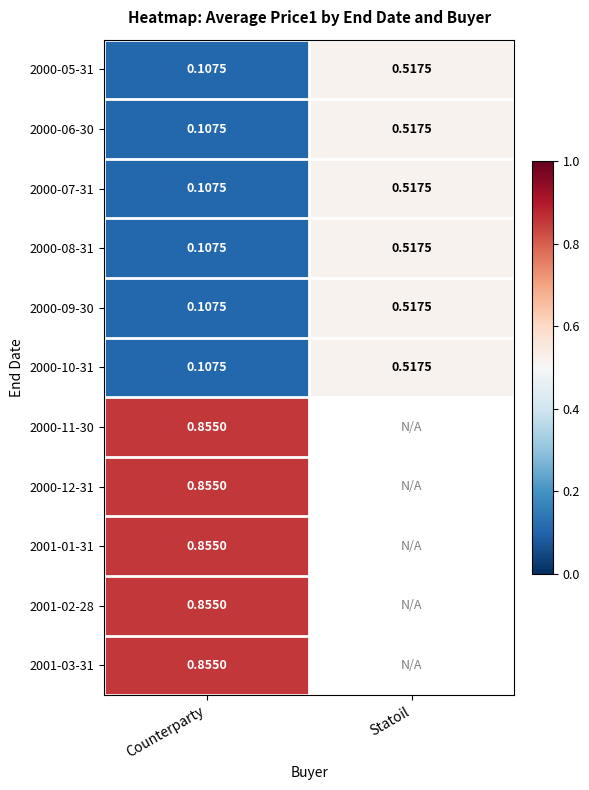

Which category has the highest value in the 2000-09-30 series?

Statoil